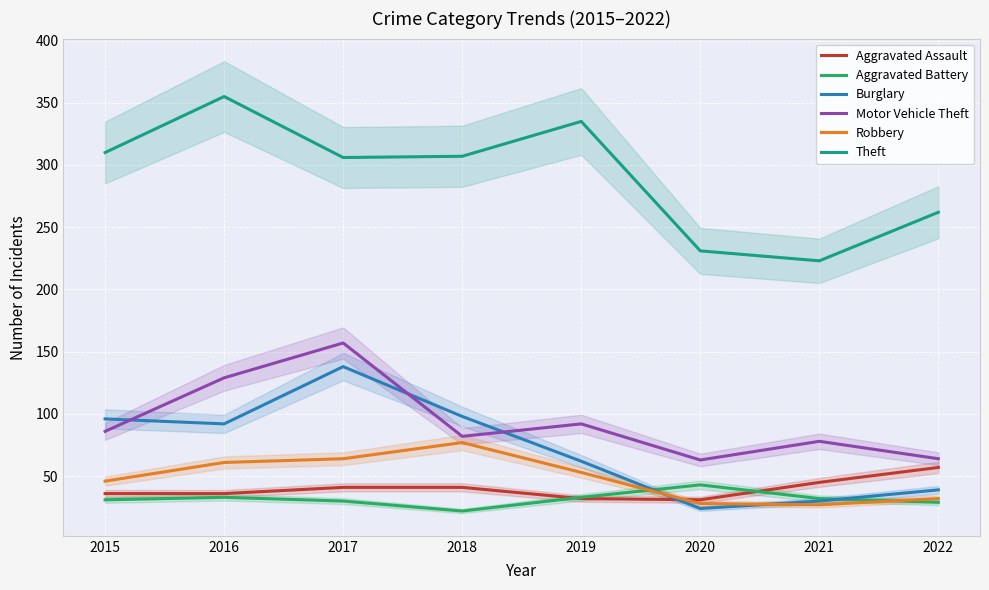

Reading right to left, extract all data points from this chart.

Aggravated Assault: 2022=57	2021=45	2020=31	2019=32	2018=41	2017=41	2016=36	2015=36
Aggravated Battery: 2022=29	2021=32	2020=43	2019=33	2018=22	2017=30	2016=33	2015=31
Burglary: 2022=39	2021=30	2020=24	2019=62	2018=98	2017=138	2016=92	2015=96
Motor Vehicle Theft: 2022=64	2021=78	2020=63	2019=92	2018=82	2017=157	2016=129	2015=86
Robbery: 2022=32	2021=27	2020=28	2019=53	2018=77	2017=64	2016=61	2015=46
Theft: 2022=262	2021=223	2020=231	2019=335	2018=307	2017=306	2016=355	2015=310